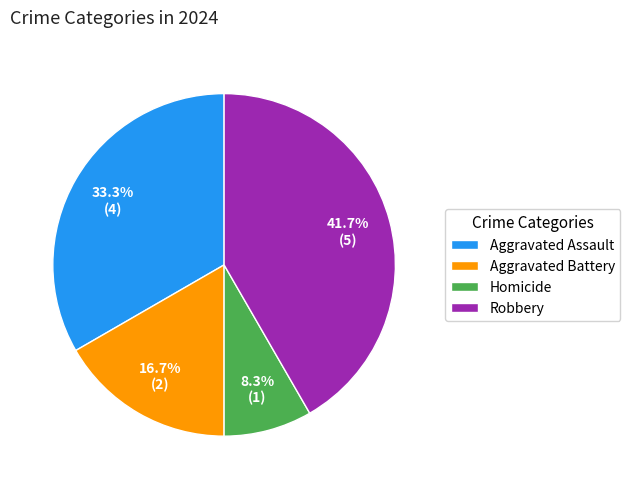

Which slice is the largest?

Robbery